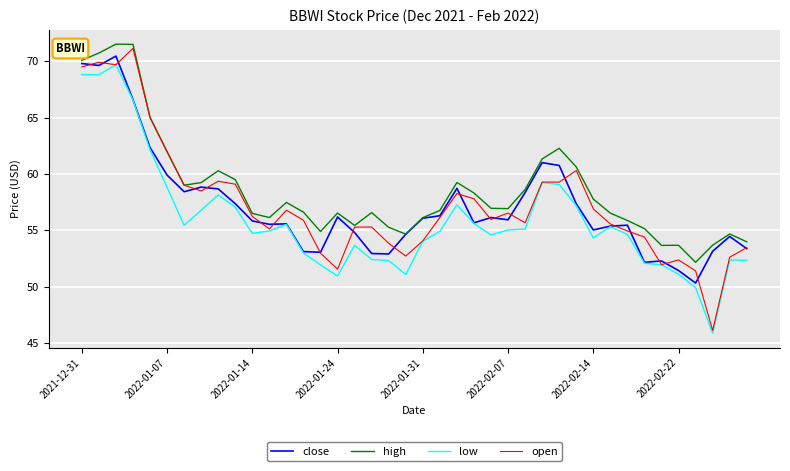

True or false: high and low intersect in this chart.

False